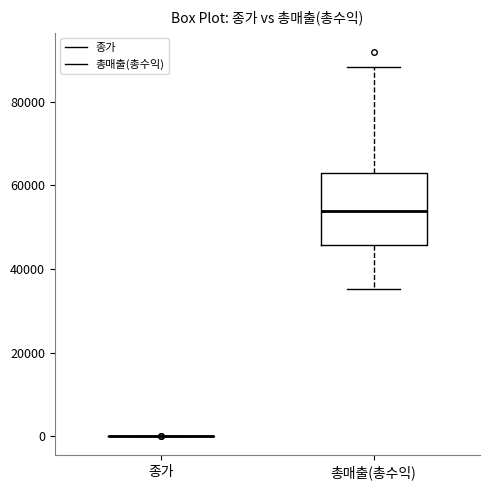

Reading left to right, transcribe this box plot: for each box, give where its median line is, the range the box spans, and where its two whiskers end, as read against the y-axis. The values are not printed on the chart, so give them approximately, as read against the axis.

종가: box collapsed to a line at 0, whiskers 0 to 0
총매출(총수익): median 54000, box 46000 to 62000, whiskers 36000 to 88000